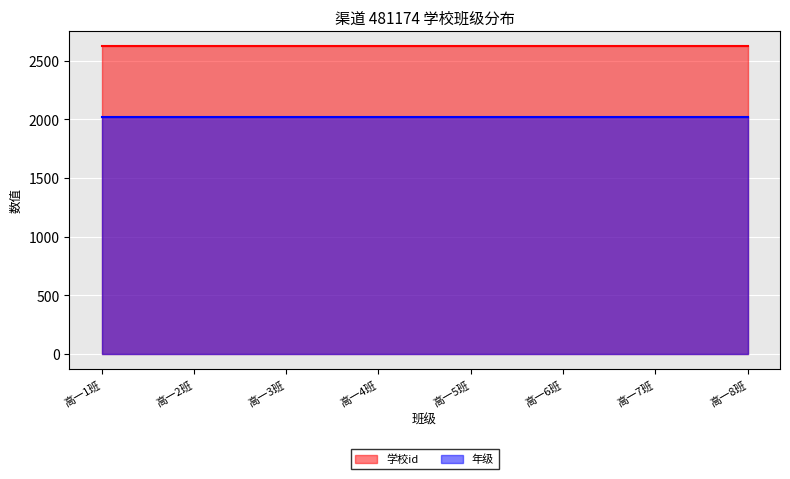

True or false: 年级 line has a value of 1345 at 高一7班.

False